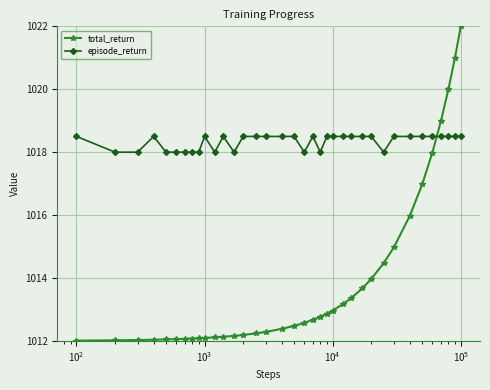

List the series in order of their overall mean, lowest first.

total_return, episode_return